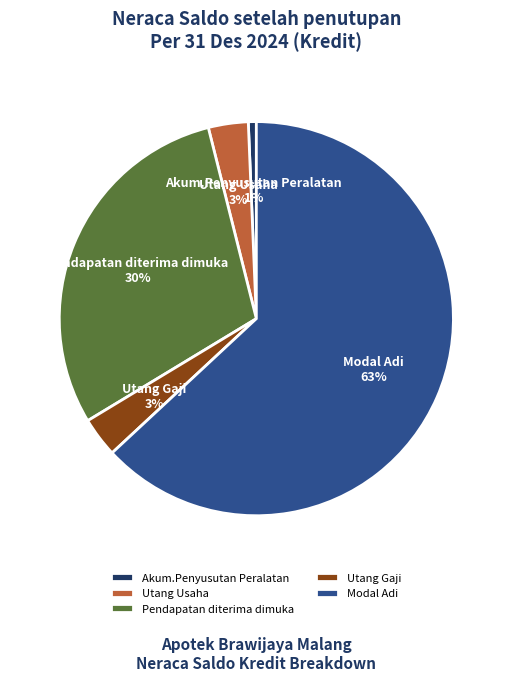

What is the smallest slice in the pie chart?

Akum.Penyusutan Peralatan